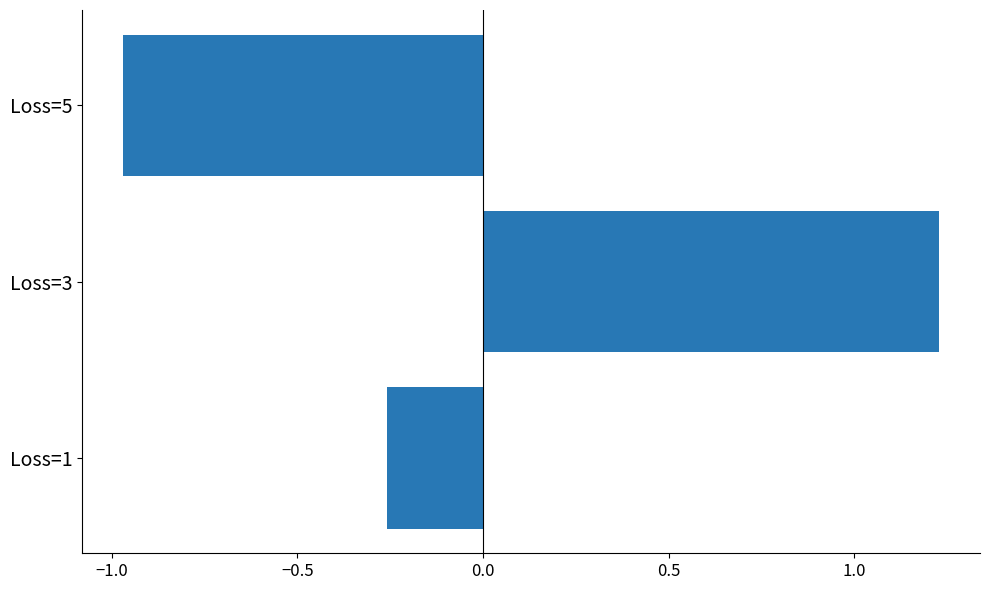

At which label is the value closest to 0?

Loss=1